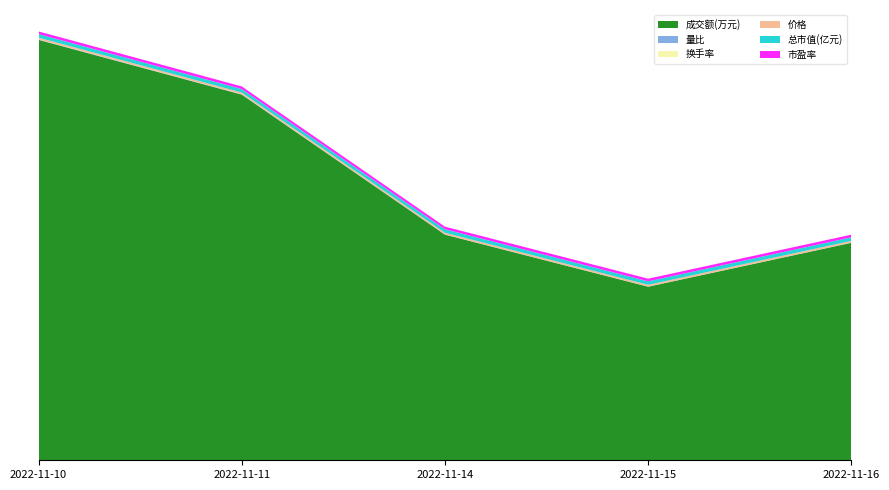

Reading left to right, what are all the values shown in this chart?

成交额(万元): 2834.0	2465.0	1521.0	1170.0	1466.0
量比: 2.1	1.5	0.8	0.6	0.8
换手率: 1.2	1.0	0.7	0.5	0.6
价格: 11.8	11.6	11.5	11.7	11.8
总市值(亿元): 23.7	23.4	23.2	23.5	23.7
市盈率: 18.0	17.7	17.6	17.8	18.0